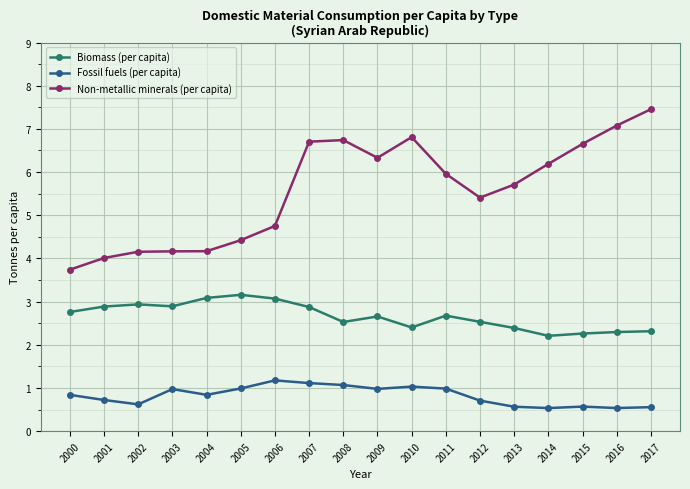

The value of Fossil fuels (per capita) at 2014 is 0.5. True or false?

True